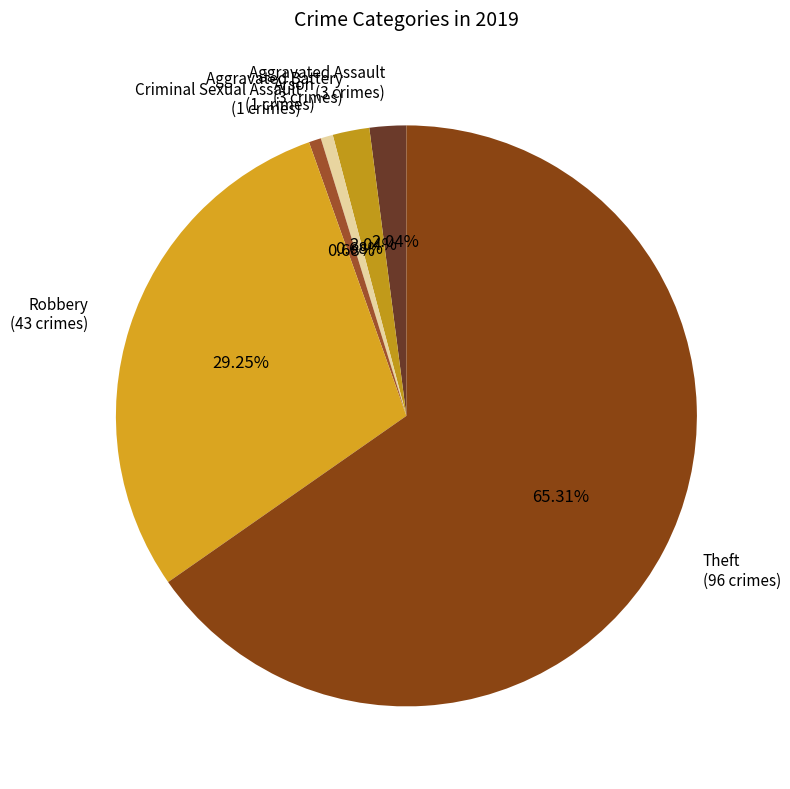

To the nearest percent, what is the average slice percentage?

17%